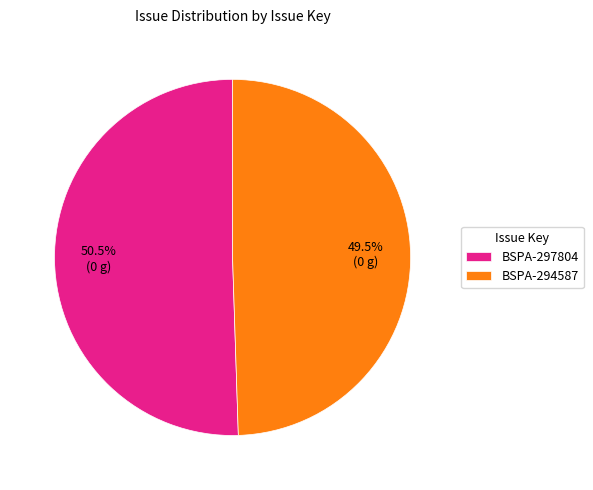

Combined, do BSPA-294587 and BSPA-297804 account for over 50%?

Yes